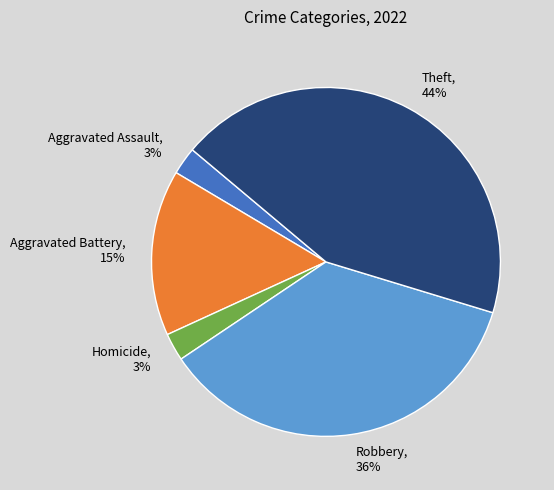

To the nearest percent, what is the difference between the largest and smallest slice percentages?

41%